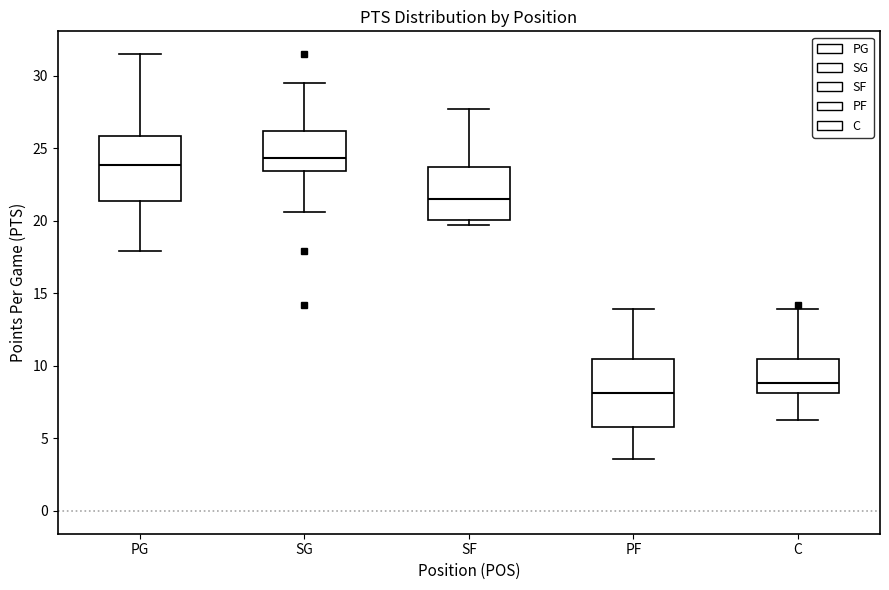

Reading left to right, transcribe this box plot: for each box, give where its median line is, the range the box spans, and where its two whiskers end, as read against the y-axis. The values are not printed on the chart, so give them approximately, as read against the axis.

PG: median 24.0, box 21.5 to 26.0, whiskers 18.0 to 31.5
SG: median 24.5, box 23.5 to 26.0, whiskers 20.5 to 29.5
SF: median 21.5, box 20.0 to 23.5, whiskers 19.5 to 27.5
PF: median 8.0, box 6.0 to 10.5, whiskers 3.5 to 14.0
C: median 9.0, box 8.0 to 10.5, whiskers 6.5 to 14.0